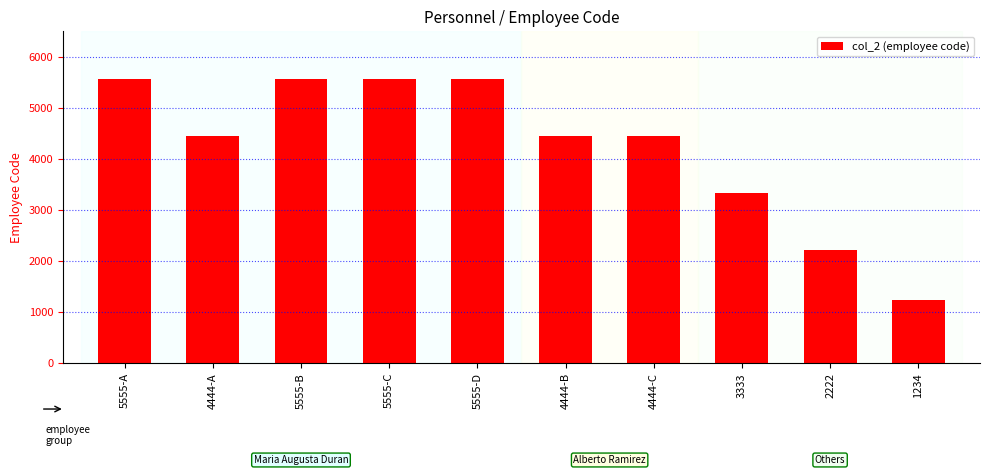

True or false: the data shows 8953 at 5555-C.

False